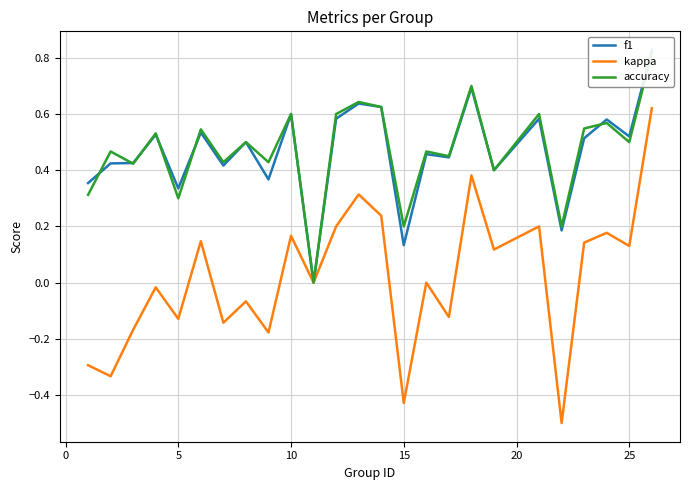

Is it true that kappa equals -0.1 at −5?

False